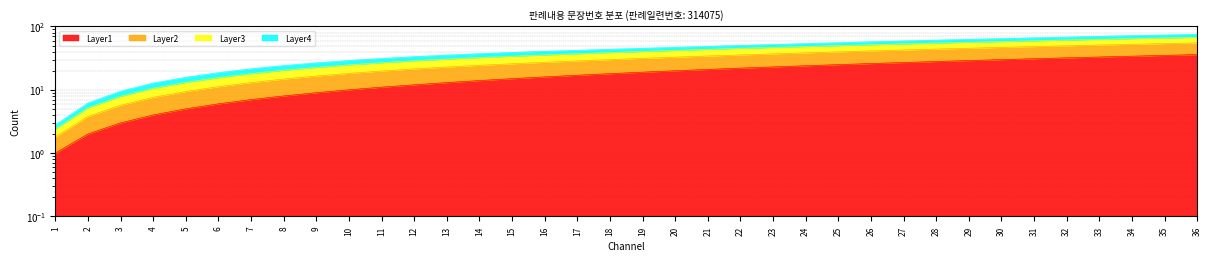

Between 11 and 30, which series saw the biggest shift?

Layer2